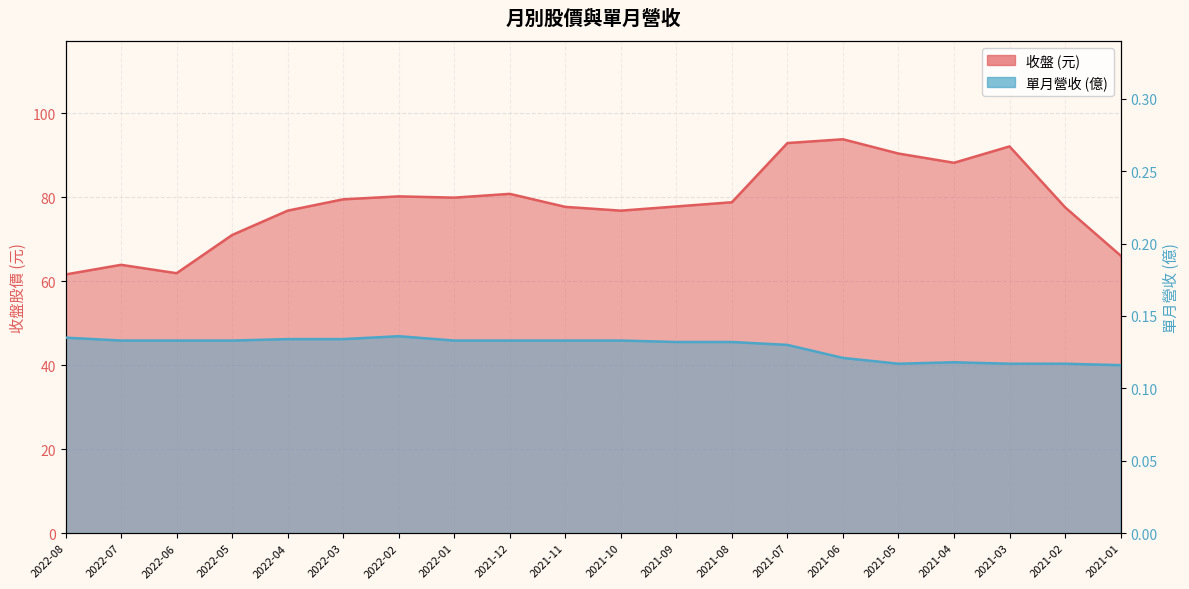

Reading left to right, transcribe all the data shown in this chart.

收盤: 2022-08=61.6	2022-07=63.9	2022-06=61.9	2022-05=71.0	2022-04=76.8	2022-03=79.5	2022-02=80.2	2022-01=79.9	2021-12=80.8	2021-11=77.7	2021-10=76.8	2021-09=77.8	2021-08=78.8	2021-07=92.9	2021-06=93.8	2021-05=90.4	2021-04=88.2	2021-03=92.1	2021-02=77.6	2021-01=66.1
單月營收: 2022-08=0.1	2022-07=0.1	2022-06=0.1	2022-05=0.1	2022-04=0.1	2022-03=0.1	2022-02=0.1	2022-01=0.1	2021-12=0.1	2021-11=0.1	2021-10=0.1	2021-09=0.1	2021-08=0.1	2021-07=0.1	2021-06=0.1	2021-05=0.1	2021-04=0.1	2021-03=0.1	2021-02=0.1	2021-01=0.1